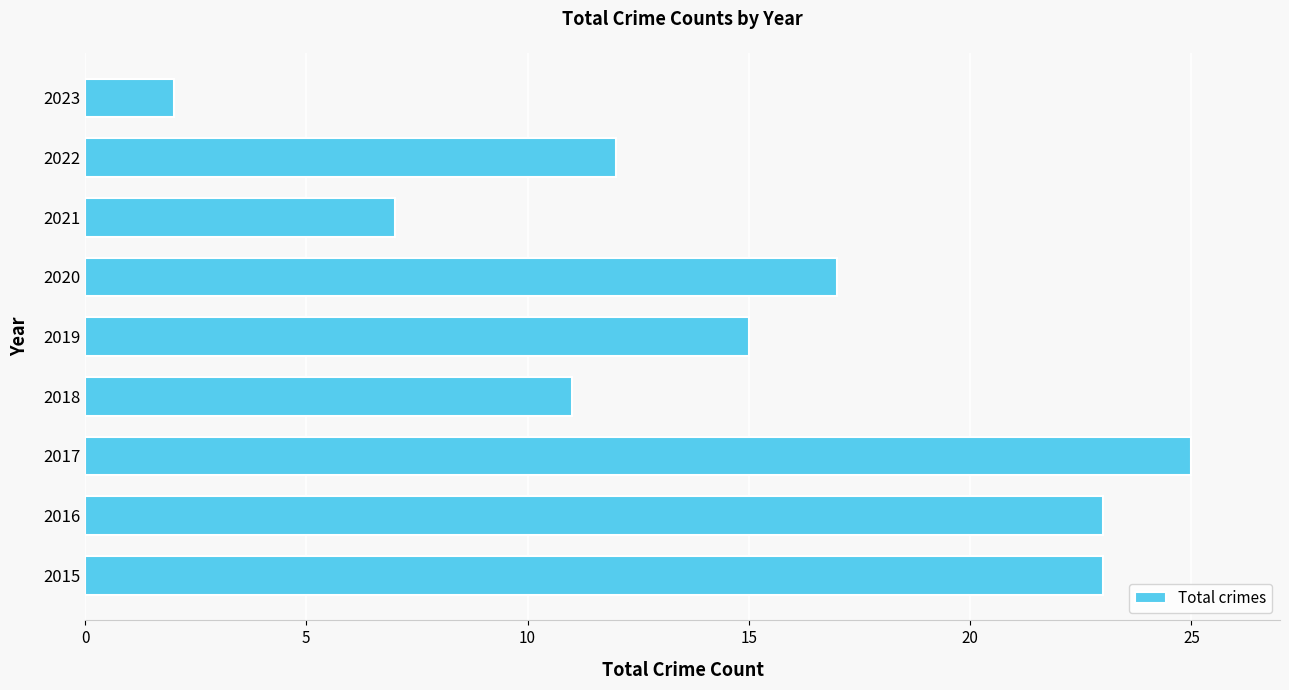

What is the greatest value displayed?

25